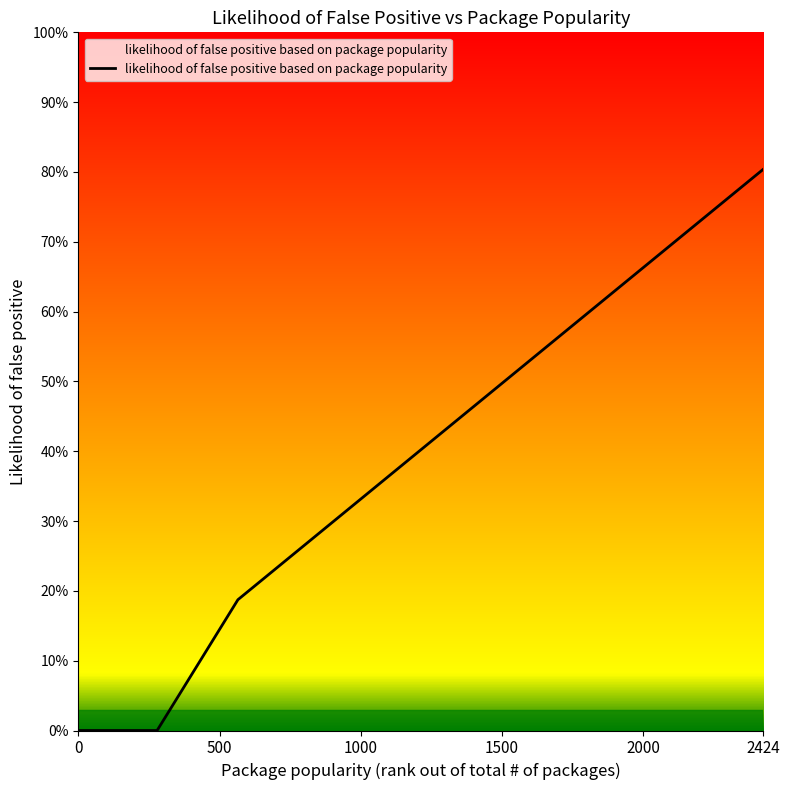

Does the chart have visible grid lines?

No